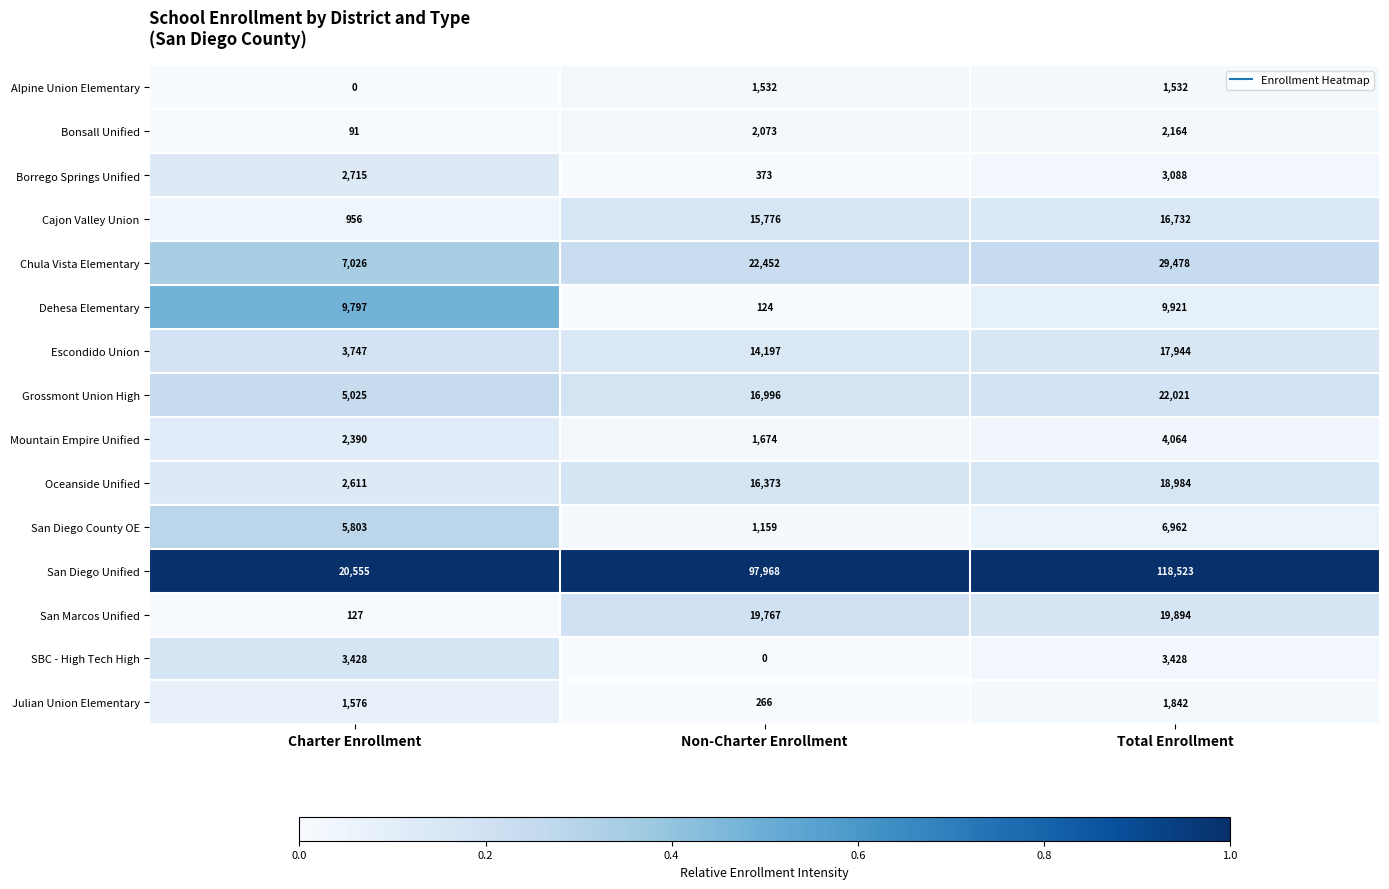

At which label is Bonsall Unified closest to 1127?

Non-Charter Enrollment